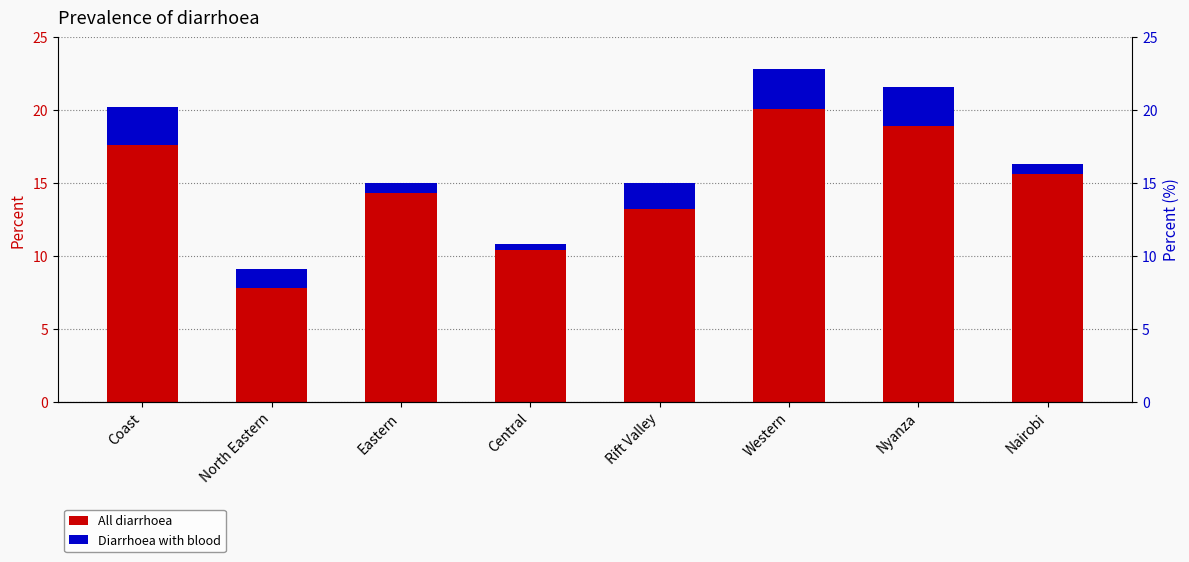

What is the average value of the Diarrhoea with blood series?

1.6